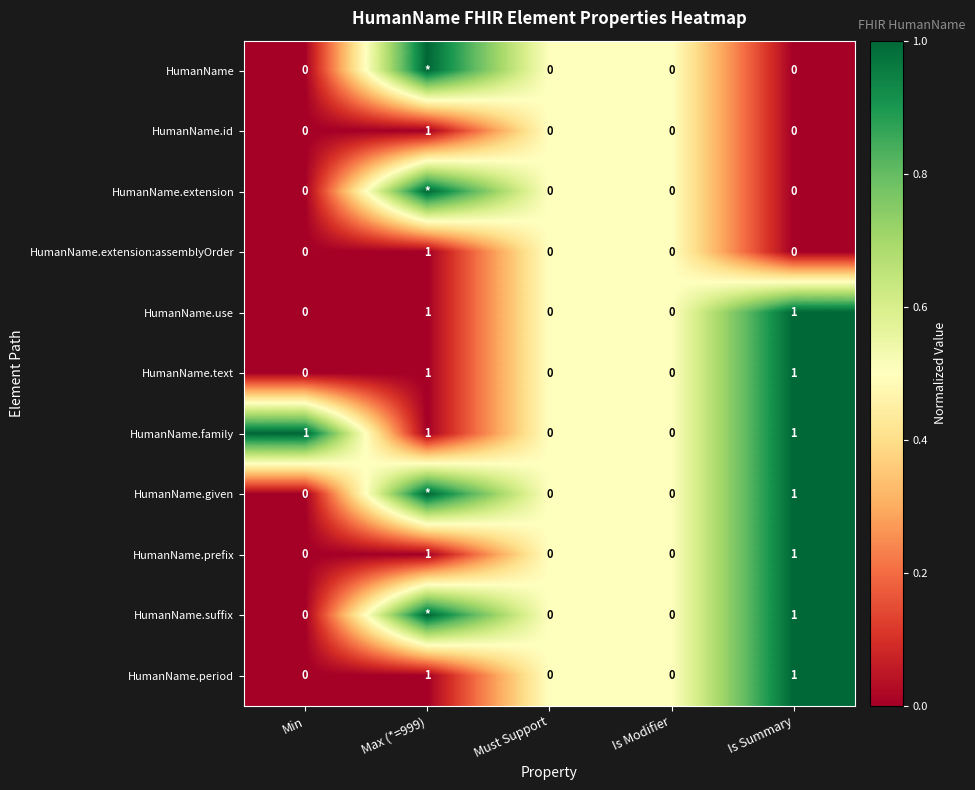

The HumanName.use series shows 0 at Min. True or false?

True